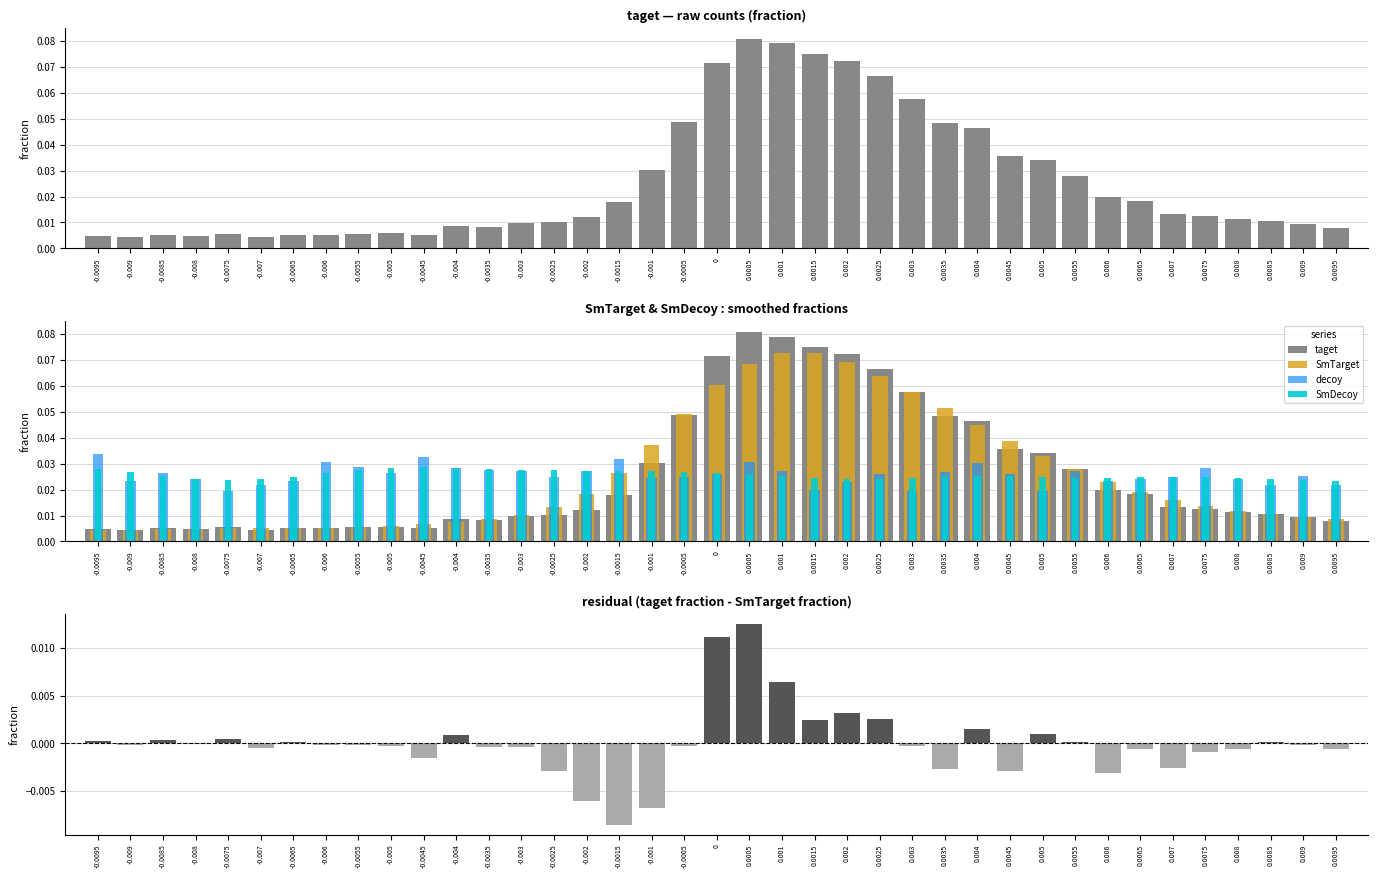

Reading left to right, list all the values displayed in this chart.

taget: -0.0095=0.0	-0.009=0.0	-0.0085=0.0	-0.008=0.0	-0.0075=0.0	-0.007=0.0	-0.0065=0.0	-0.006=0.0	-0.0055=0.0	-0.005=0.0	-0.0045=0.0	-0.004=0.0	-0.0035=0.0	-0.003=0.0	-0.0025=0.0	-0.002=0.0	-0.0015=0.0	-0.001=0.0	-0.0005=0.0	0=0.1	0.0005=0.1	0.001=0.1	0.0015=0.1	0.002=0.1	0.0025=0.1	0.003=0.1	0.0035=0.0	0.004=0.0	0.0045=0.0	0.005=0.0	0.0055=0.0	0.006=0.0	0.0065=0.0	0.007=0.0	0.0075=0.0	0.008=0.0	0.0085=0.0	0.009=0.0	0.0095=0.0
SmTarget: -0.0095=0.0	-0.009=0.0	-0.0085=0.0	-0.008=0.0	-0.0075=0.0	-0.007=0.0	-0.0065=0.0	-0.006=0.0	-0.0055=0.0	-0.005=0.0	-0.0045=0.0	-0.004=0.0	-0.0035=0.0	-0.003=0.0	-0.0025=0.0	-0.002=0.0	-0.0015=0.0	-0.001=0.0	-0.0005=0.0	0=0.1	0.0005=0.1	0.001=0.1	0.0015=0.1	0.002=0.1	0.0025=0.1	0.003=0.1	0.0035=0.1	0.004=0.0	0.0045=0.0	0.005=0.0	0.0055=0.0	0.006=0.0	0.0065=0.0	0.007=0.0	0.0075=0.0	0.008=0.0	0.0085=0.0	0.009=0.0	0.0095=0.0
decoy: -0.0095=0.0	-0.009=0.0	-0.0085=0.0	-0.008=0.0	-0.0075=0.0	-0.007=0.0	-0.0065=0.0	-0.006=0.0	-0.0055=0.0	-0.005=0.0	-0.0045=0.0	-0.004=0.0	-0.0035=0.0	-0.003=0.0	-0.0025=0.0	-0.002=0.0	-0.0015=0.0	-0.001=0.0	-0.0005=0.0	0=0.0	0.0005=0.0	0.001=0.0	0.0015=0.0	0.002=0.0	0.0025=0.0	0.003=0.0	0.0035=0.0	0.004=0.0	0.0045=0.0	0.005=0.0	0.0055=0.0	0.006=0.0	0.0065=0.0	0.007=0.0	0.0075=0.0	0.008=0.0	0.0085=0.0	0.009=0.0	0.0095=0.0
SmDecoy: -0.0095=0.0	-0.009=0.0	-0.0085=0.0	-0.008=0.0	-0.0075=0.0	-0.007=0.0	-0.0065=0.0	-0.006=0.0	-0.0055=0.0	-0.005=0.0	-0.0045=0.0	-0.004=0.0	-0.0035=0.0	-0.003=0.0	-0.0025=0.0	-0.002=0.0	-0.0015=0.0	-0.001=0.0	-0.0005=0.0	0=0.0	0.0005=0.0	0.001=0.0	0.0015=0.0	0.002=0.0	0.0025=0.0	0.003=0.0	0.0035=0.0	0.004=0.0	0.0045=0.0	0.005=0.0	0.0055=0.0	0.006=0.0	0.0065=0.0	0.007=0.0	0.0075=0.0	0.008=0.0	0.0085=0.0	0.009=0.0	0.0095=0.0
residual (taget - SmTarget): -0.0095=0.0	-0.009=-0.0	-0.0085=0.0	-0.008=-0.0	-0.0075=0.0	-0.007=-0.0	-0.0065=0.0	-0.006=-0.0	-0.0055=-0.0	-0.005=-0.0	-0.0045=-0.0	-0.004=0.0	-0.0035=-0.0	-0.003=-0.0	-0.0025=-0.0	-0.002=-0.0	-0.0015=-0.0	-0.001=-0.0	-0.0005=-0.0	0=0.0	0.0005=0.0	0.001=0.0	0.0015=0.0	0.002=0.0	0.0025=0.0	0.003=-0.0	0.0035=-0.0	0.004=0.0	0.0045=-0.0	0.005=0.0	0.0055=0.0	0.006=-0.0	0.0065=-0.0	0.007=-0.0	0.0075=-0.0	0.008=-0.0	0.0085=0.0	0.009=-0.0	0.0095=-0.0